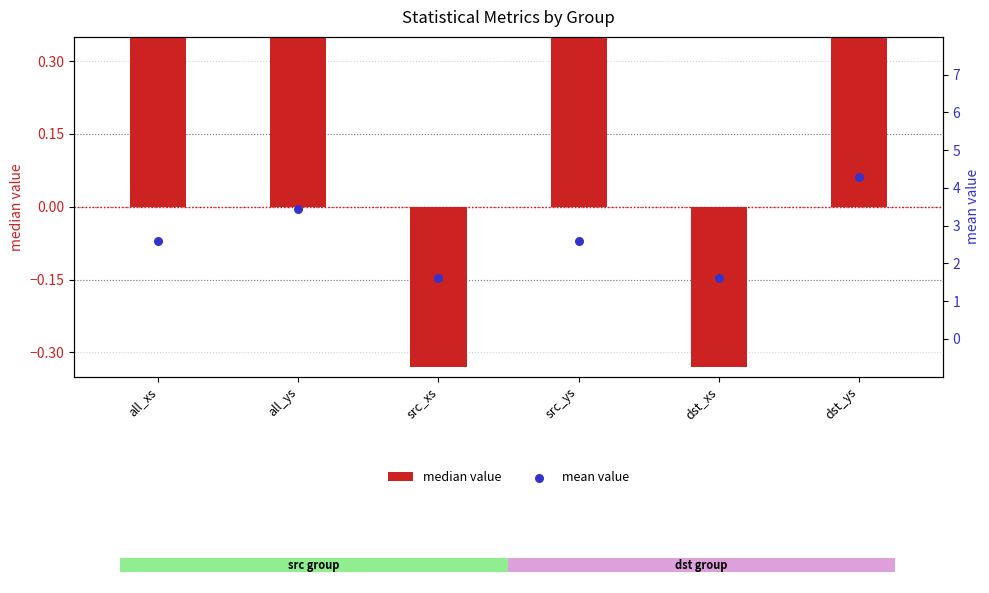

At how many categories does at least one series exceed 4?

2